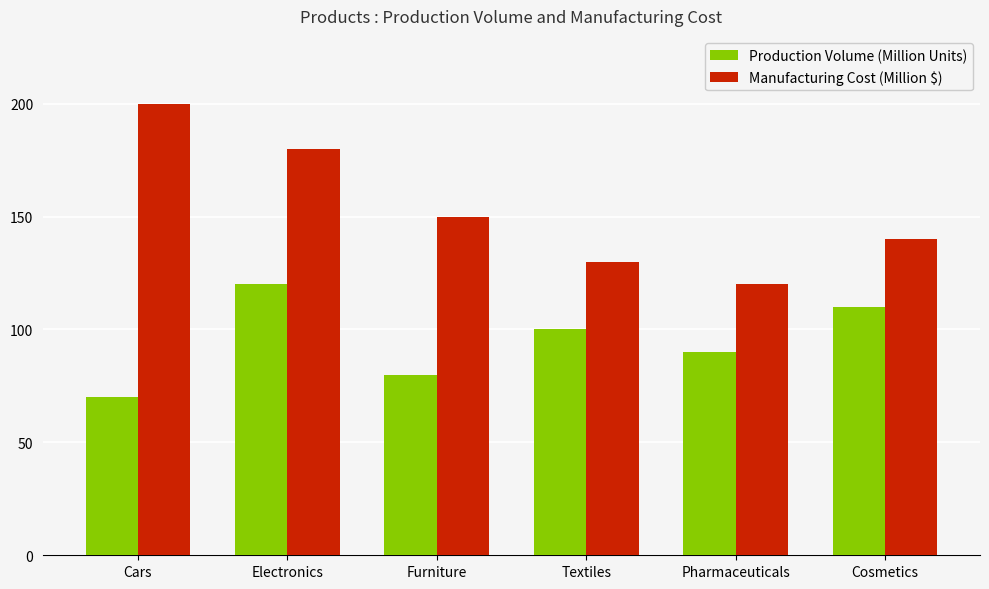

What is the label of the 4th bar from the right?

Furniture